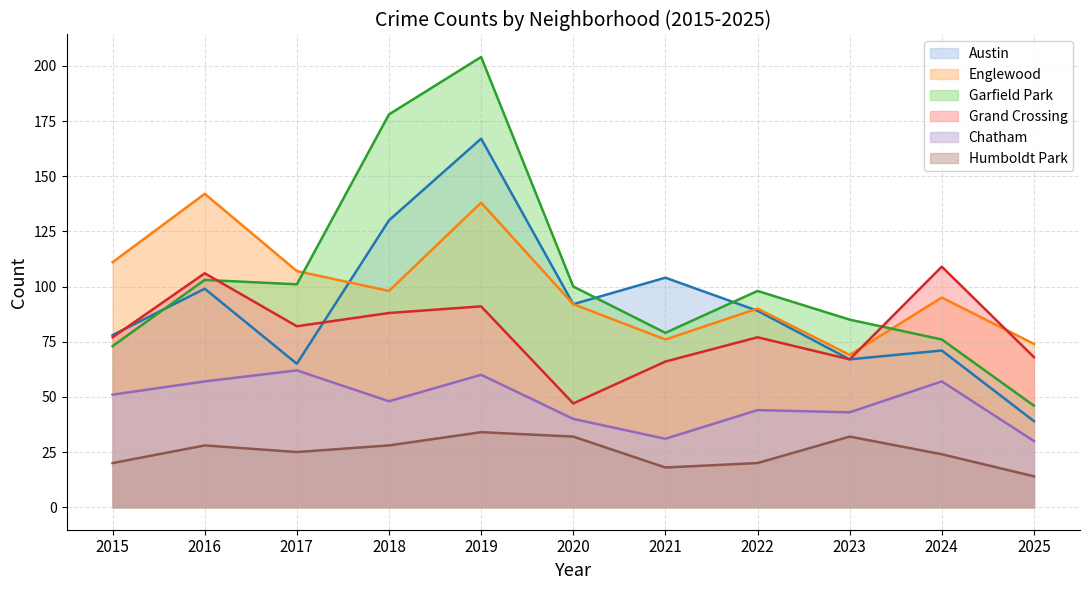

True or false: Humboldt Park has a value of 21 at 2020.

False